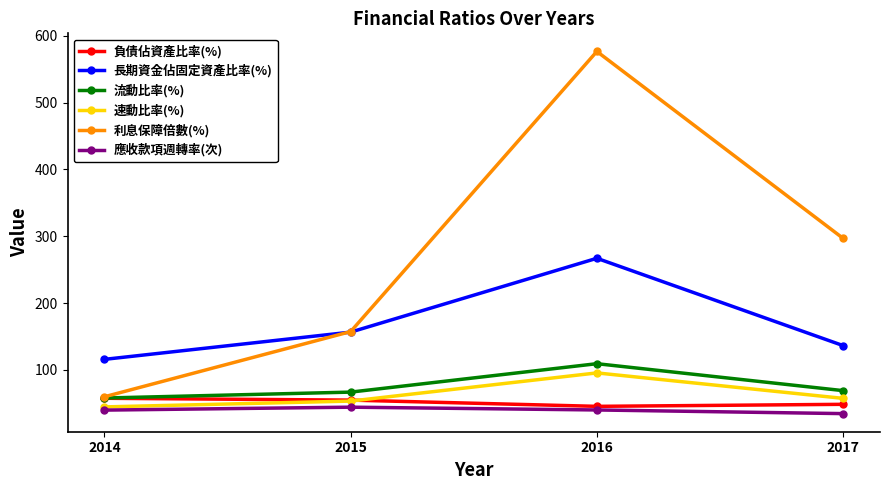

Between 2014 and 2017, which series saw the biggest shift?

利息保障倍數(%)